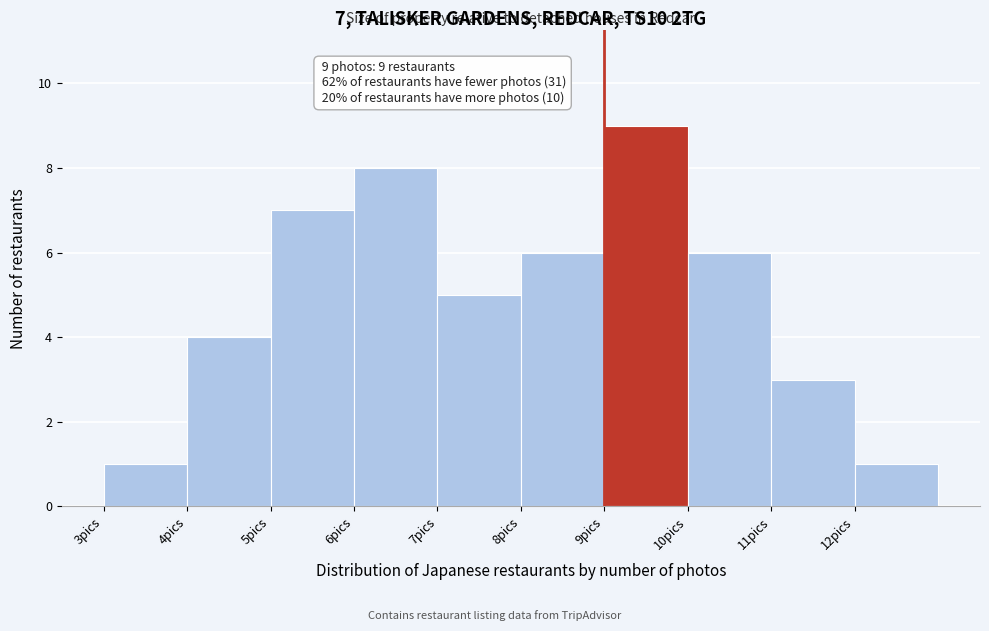

Which range on the x-axis has the tallest bar?

9 to 10